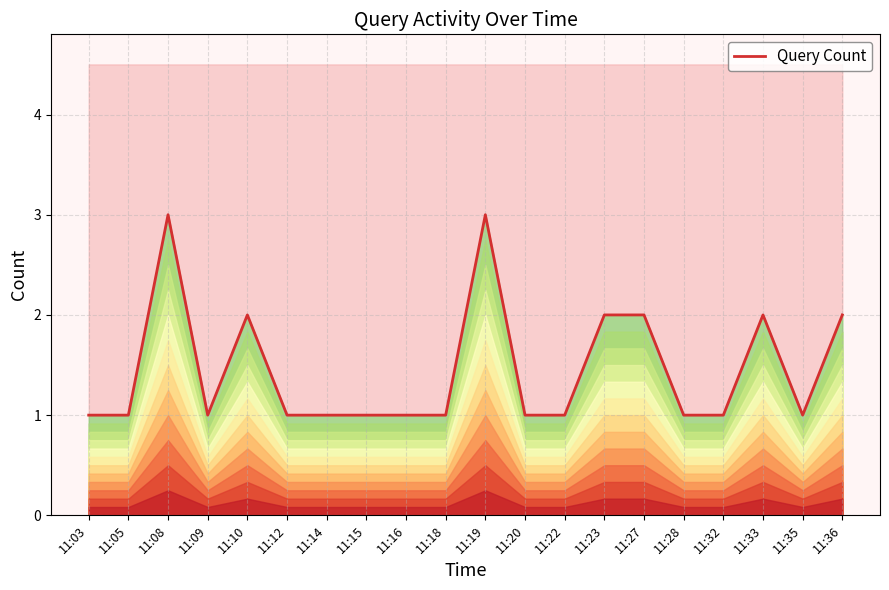

How many lines are shown in the chart?

1